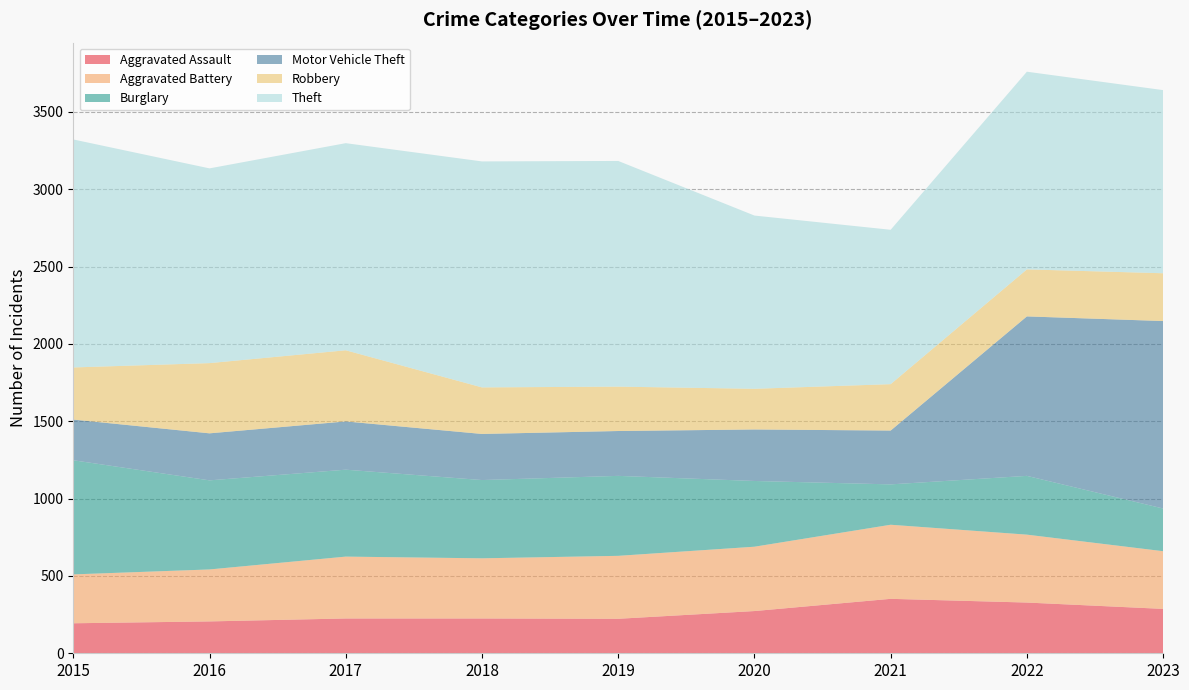

Reading right to left, transcribe all the data shown in this chart.

Aggravated Assault: 2023=287	2022=328	2021=352	2020=273	2019=223	2018=225	2017=225	2016=206	2015=194
Aggravated Battery: 2023=373	2022=439	2021=479	2020=416	2019=407	2018=389	2017=400	2016=336	2015=316
Burglary: 2023=276	2022=380	2021=261	2020=425	2019=517	2018=506	2017=562	2016=576	2015=738
Motor Vehicle Theft: 2023=1212	2022=1031	2021=348	2020=333	2019=290	2018=298	2017=312	2016=304	2015=263
Robbery: 2023=309	2022=304	2021=300	2020=263	2019=287	2018=301	2017=460	2016=454	2015=337
Theft: 2023=1184	2022=1278	2021=998	2020=1120	2019=1459	2018=1461	2017=1339	2016=1259	2015=1474